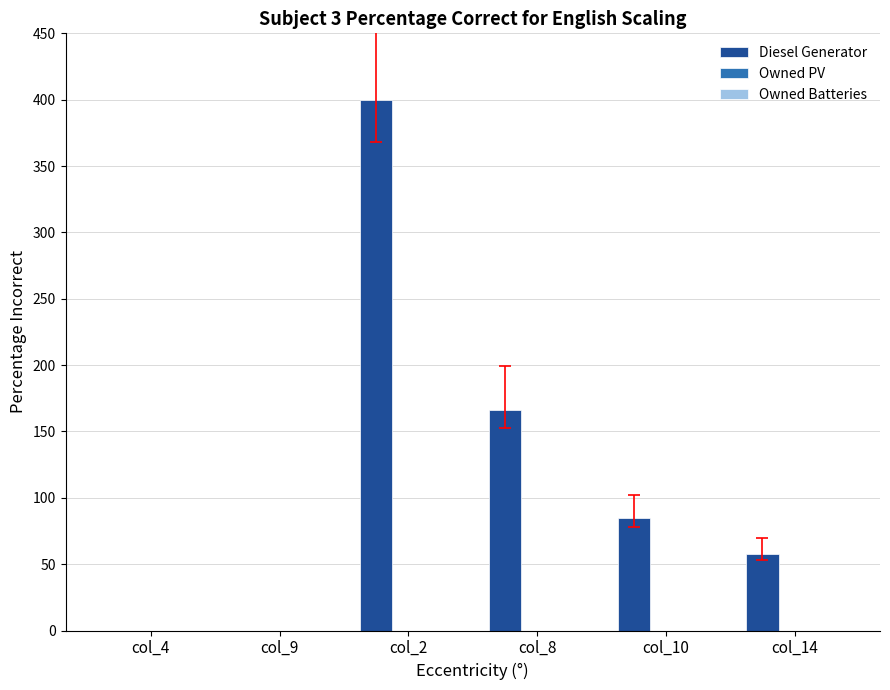

Are the bars grouped side by side (vs. stacked)?

No